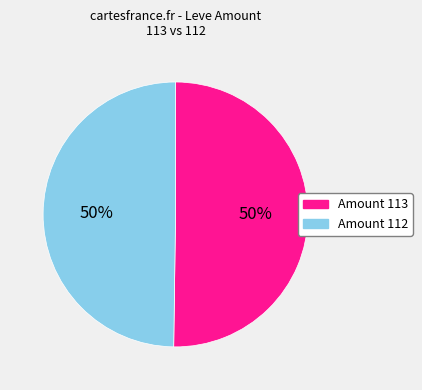

To the nearest percent, what percentage of the pie is Amount 112?

50%